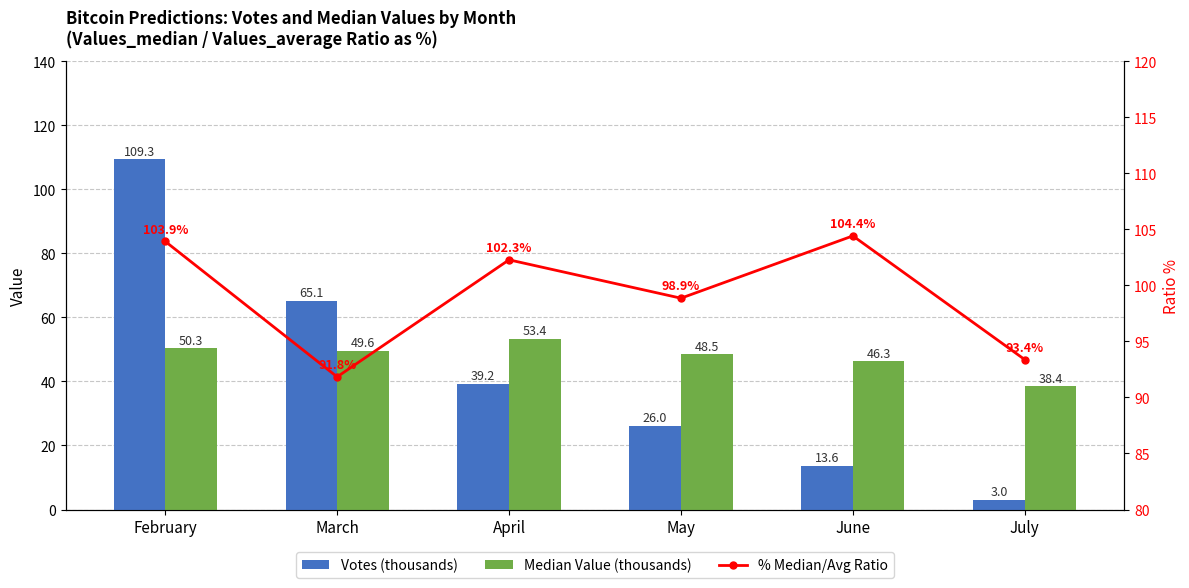

Is it true that % Median/Avg Ratio equals 102.3 at April?

True